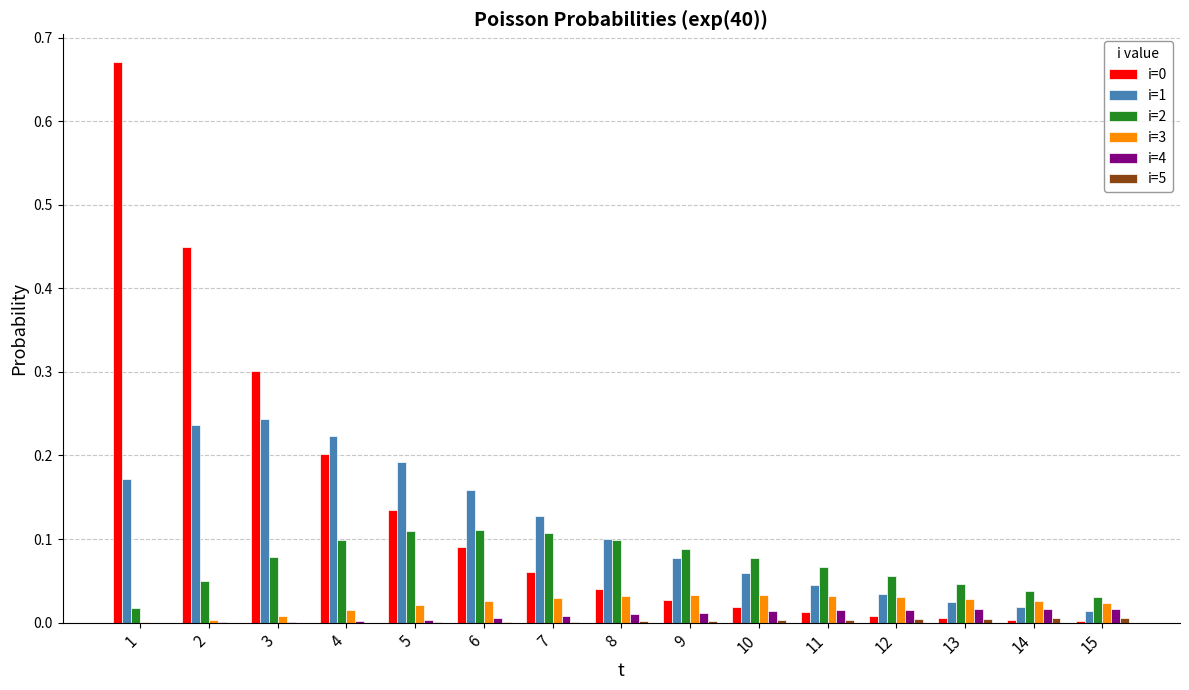

The i=0 series shows 0.0 at 9. True or false?

True